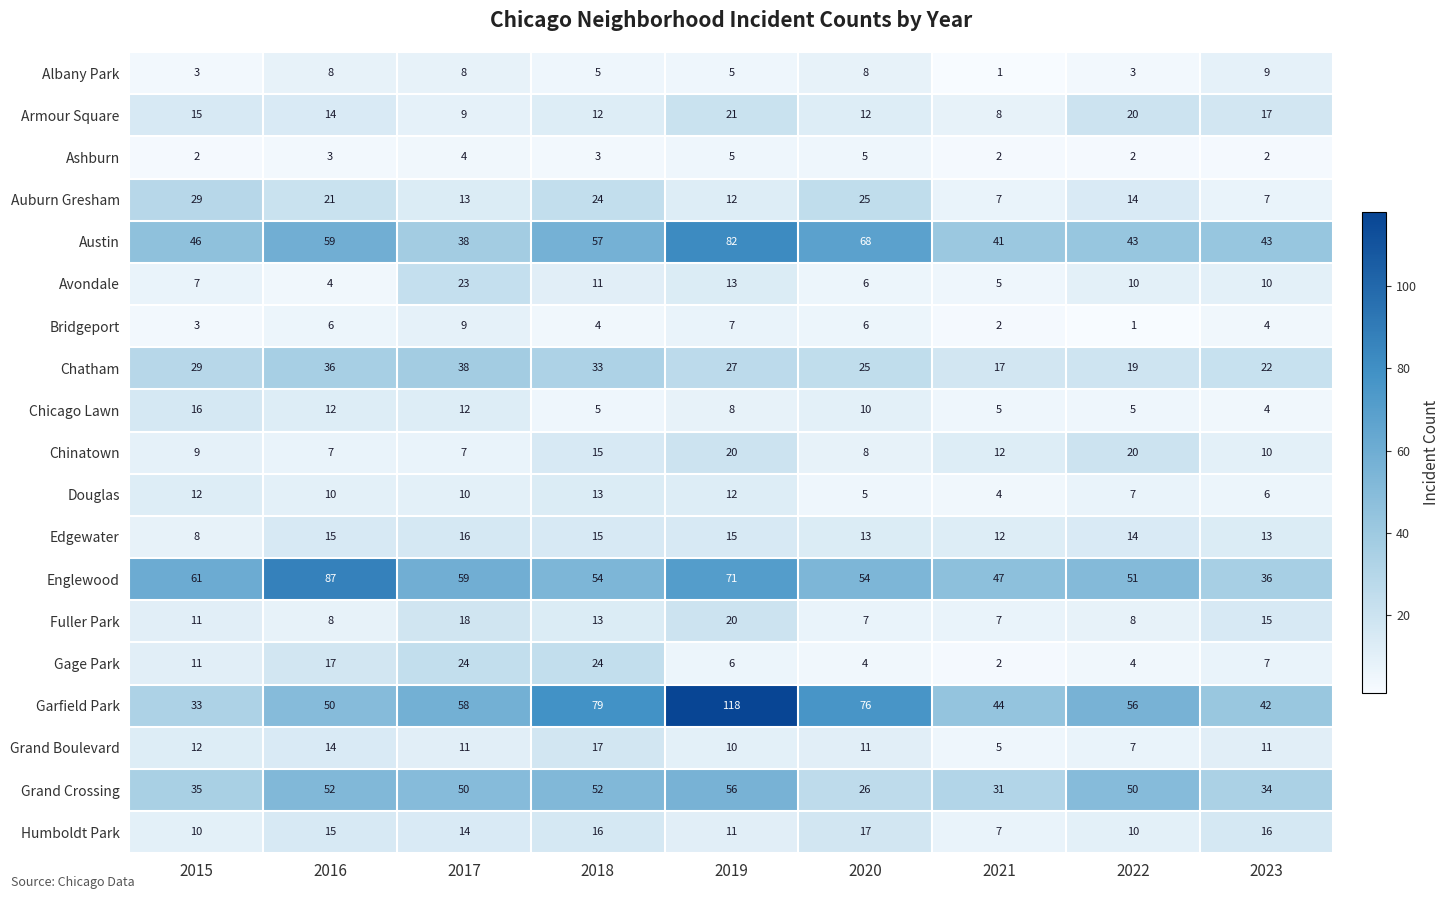

The Gage Park series shows 7 at 2023. True or false?

True